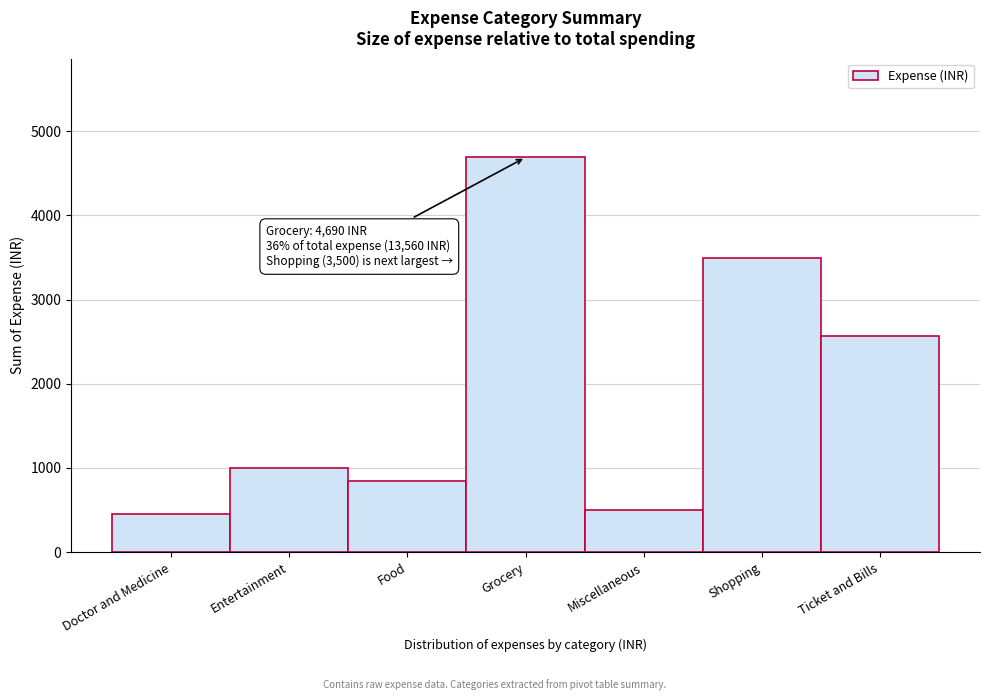

Reading left to right, transcribe all the data shown in this chart.

Doctor and Medicine=450	Entertainment=1000	Food=850	Grocery=4690	Miscellaneous=500	Shopping=3500	Ticket and Bills=2570